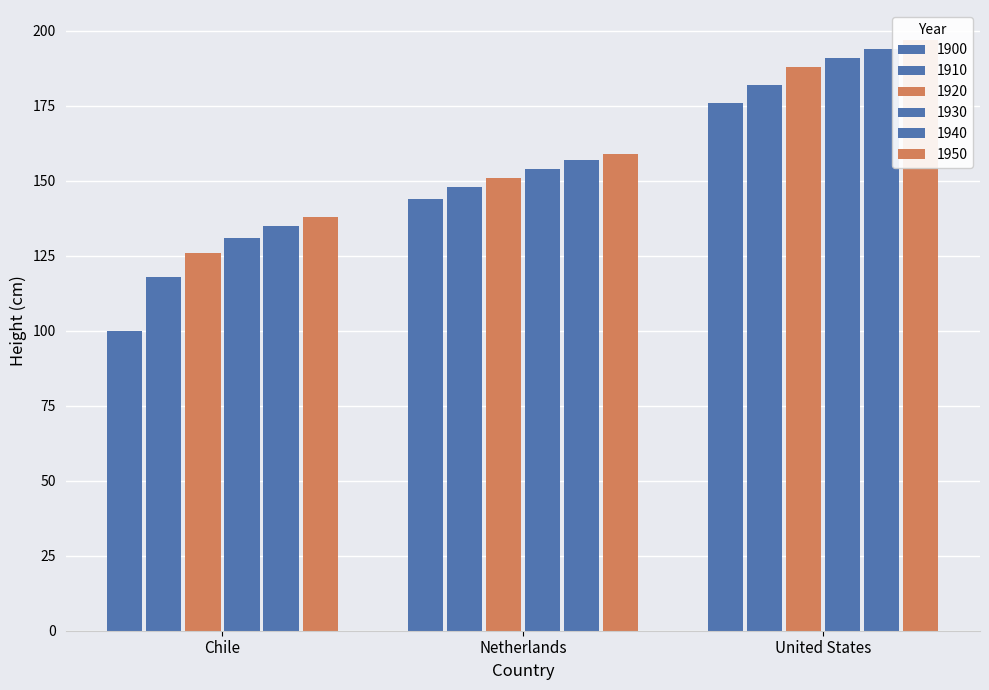

Which series has the largest total across all categories?

1950